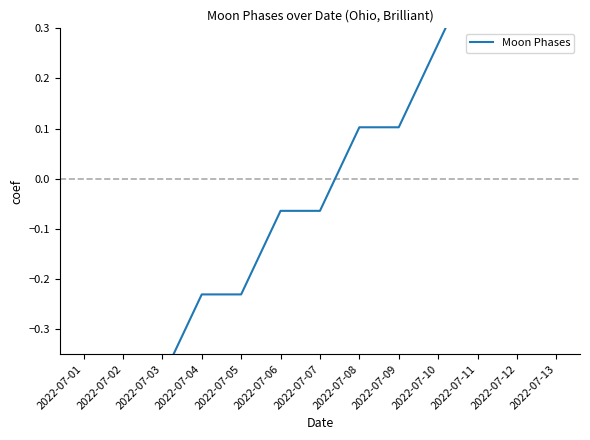

What is the value of the 2nd point from the left?

-0.4